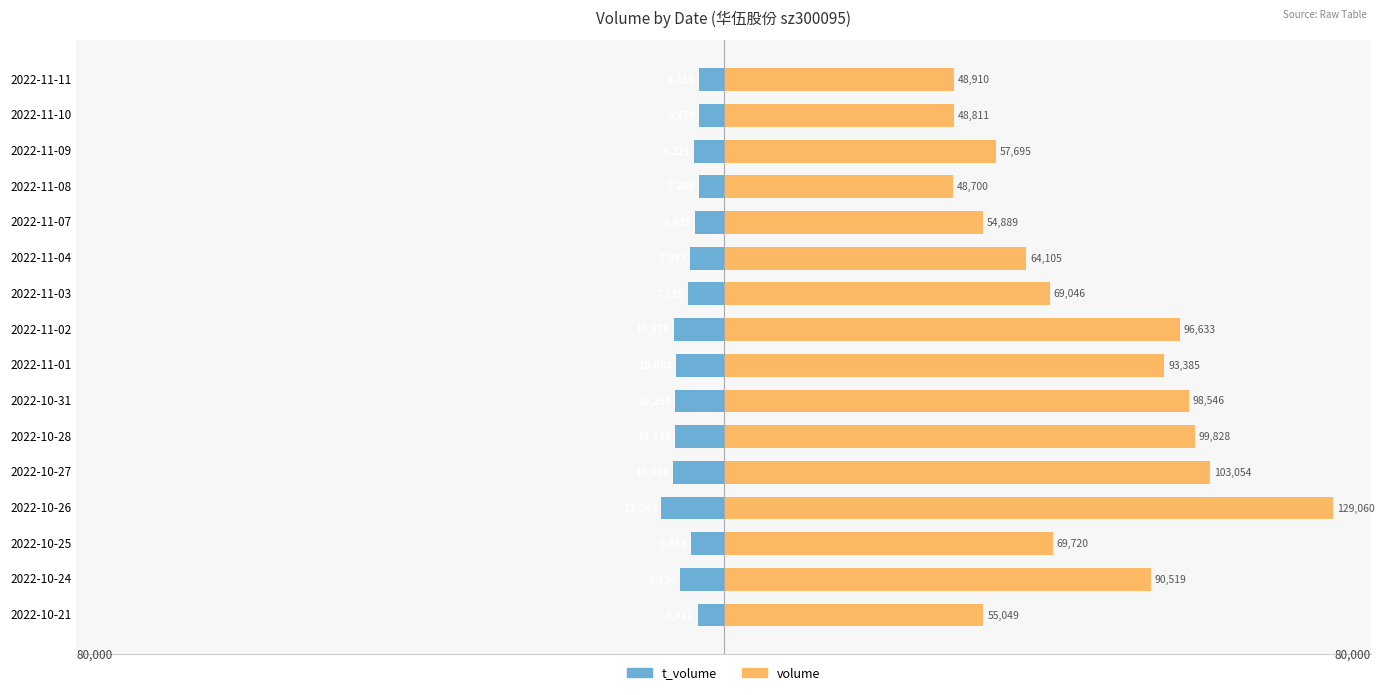

The volume series shows 65.2 at 2022-11-03. True or false?

False